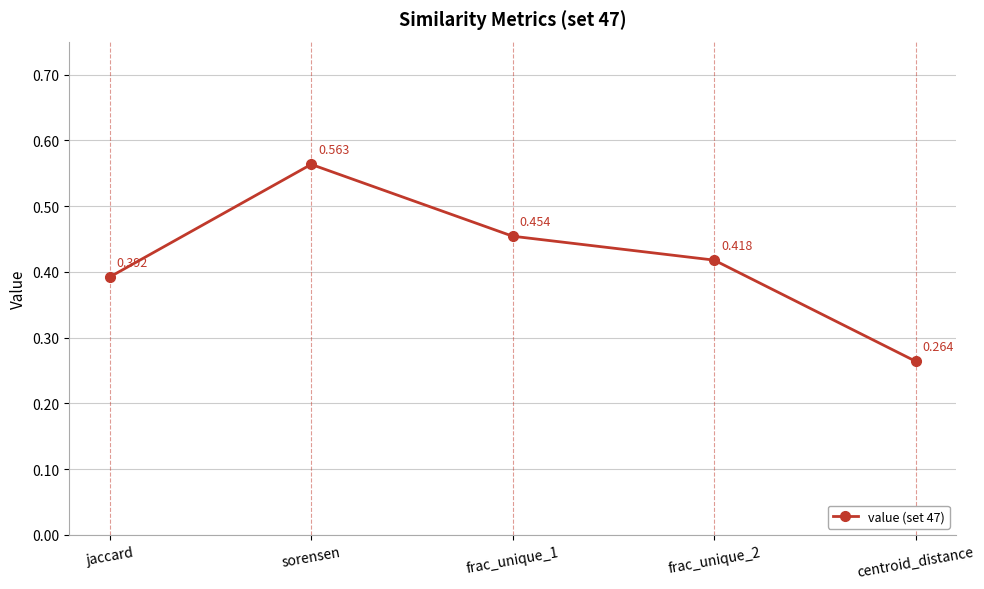

How many points are higher than both their immediate neighbors (excluding endpoints)?

1